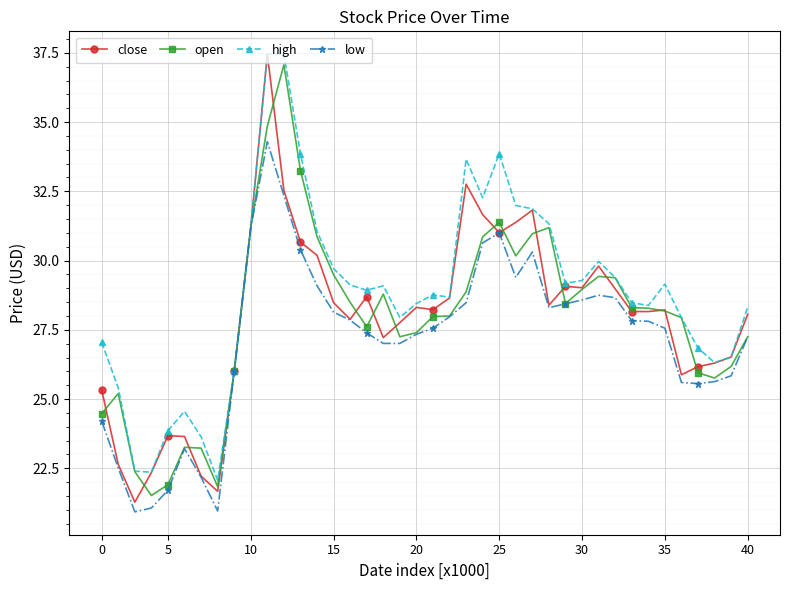

What is the value of the high point at the 37th from the left?

26.8